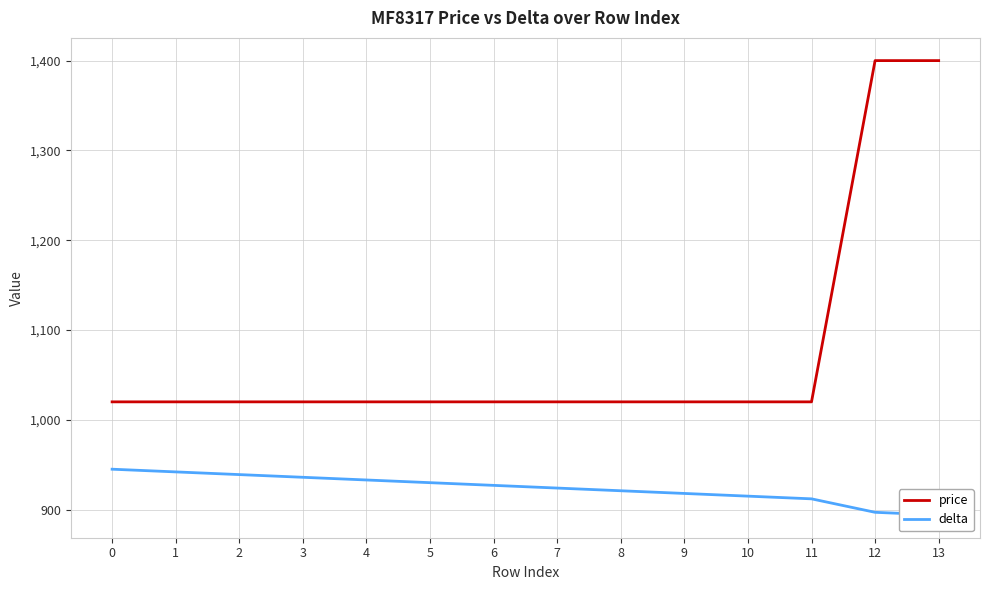

At how many categories does at least one series exceed 1333?

2